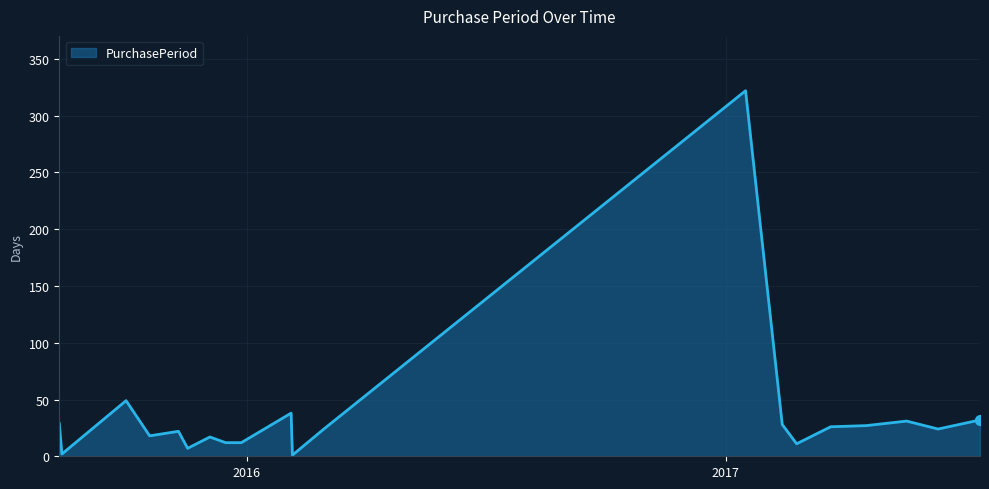

What is the difference between the maximum and minimum values?

321